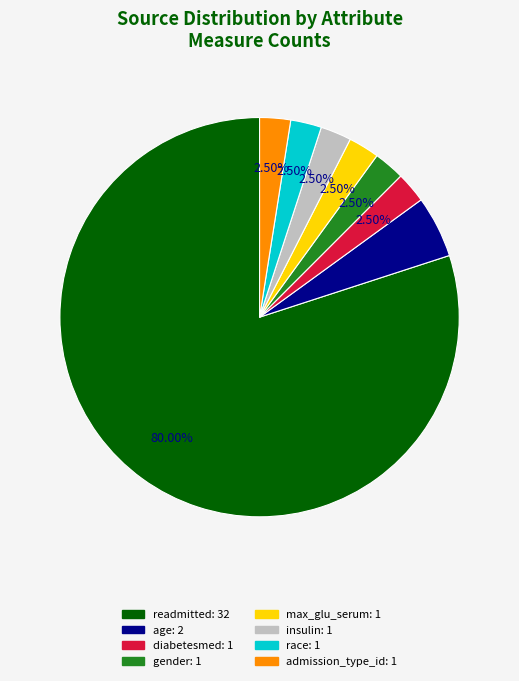

Which slice is the largest?

readmitted